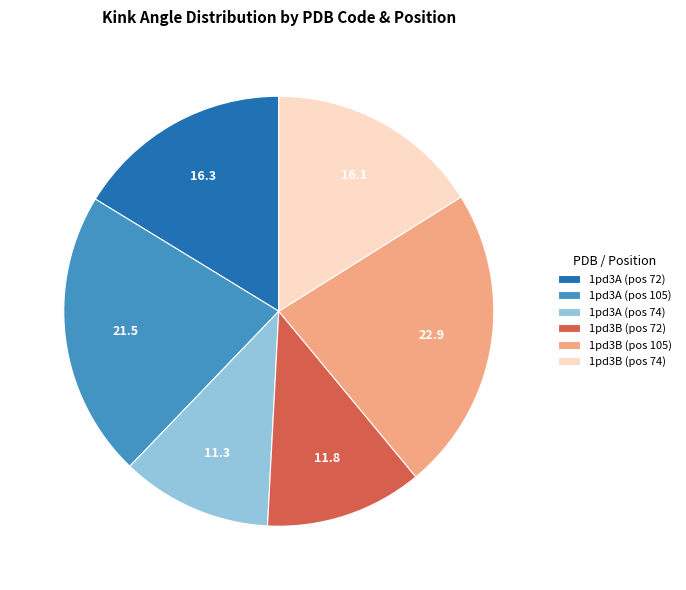

What is the ratio of the value at 1pd3B (pos 72) to the value at 1pd3B (pos 74)?

0.7